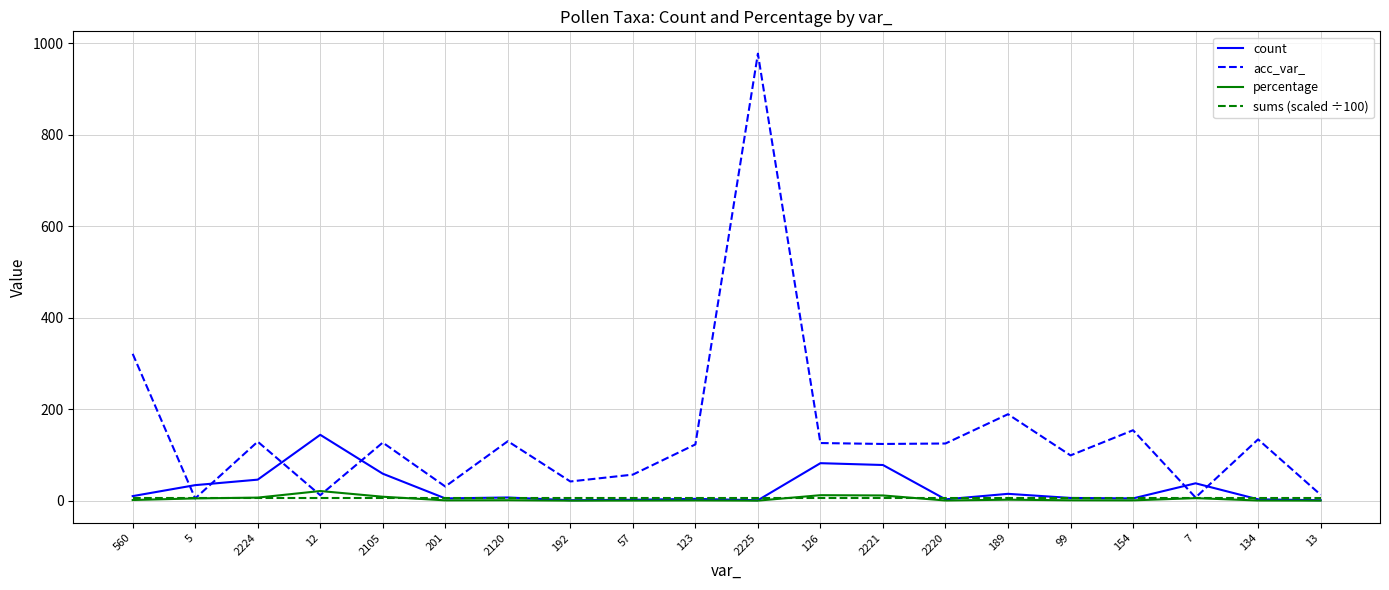

The count series shows 59.0 at 2105. True or false?

True